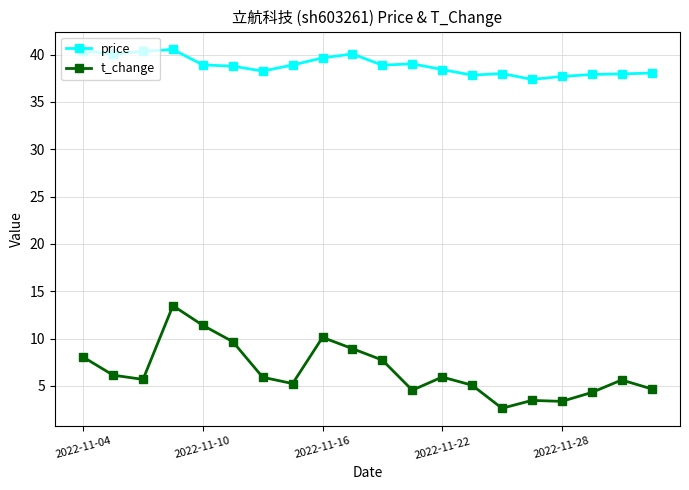

Which series has the largest total across all categories?

price